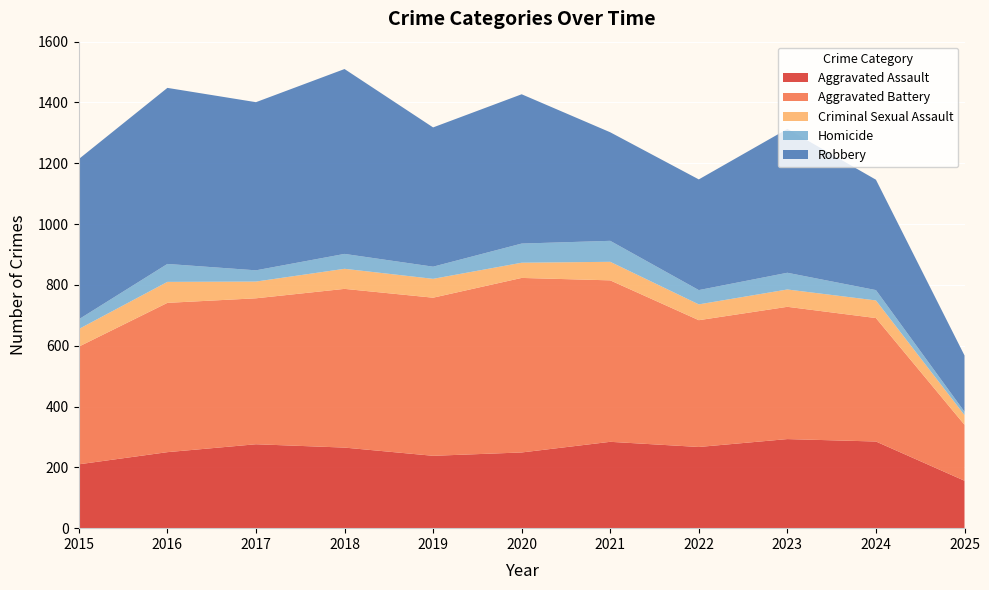

Reading right to left, extract all data points from this chart.

Aggravated Assault: 2025=156	2024=285	2023=293	2022=267	2021=284	2020=249	2019=238	2018=265	2017=276	2016=250	2015=210
Aggravated Battery: 2025=184	2024=406	2023=435	2022=417	2021=531	2020=574	2019=520	2018=522	2017=480	2016=491	2015=387
Criminal Sexual Assault: 2025=32	2024=58	2023=57	2022=52	2021=61	2020=50	2019=62	2018=66	2017=55	2016=69	2015=58
Homicide: 2025=11	2024=34	2023=55	2022=47	2021=69	2020=63	2019=40	2018=49	2017=37	2016=59	2015=32
Robbery: 2025=185	2024=363	2023=473	2022=364	2021=357	2020=491	2019=458	2018=608	2017=553	2016=579	2015=527